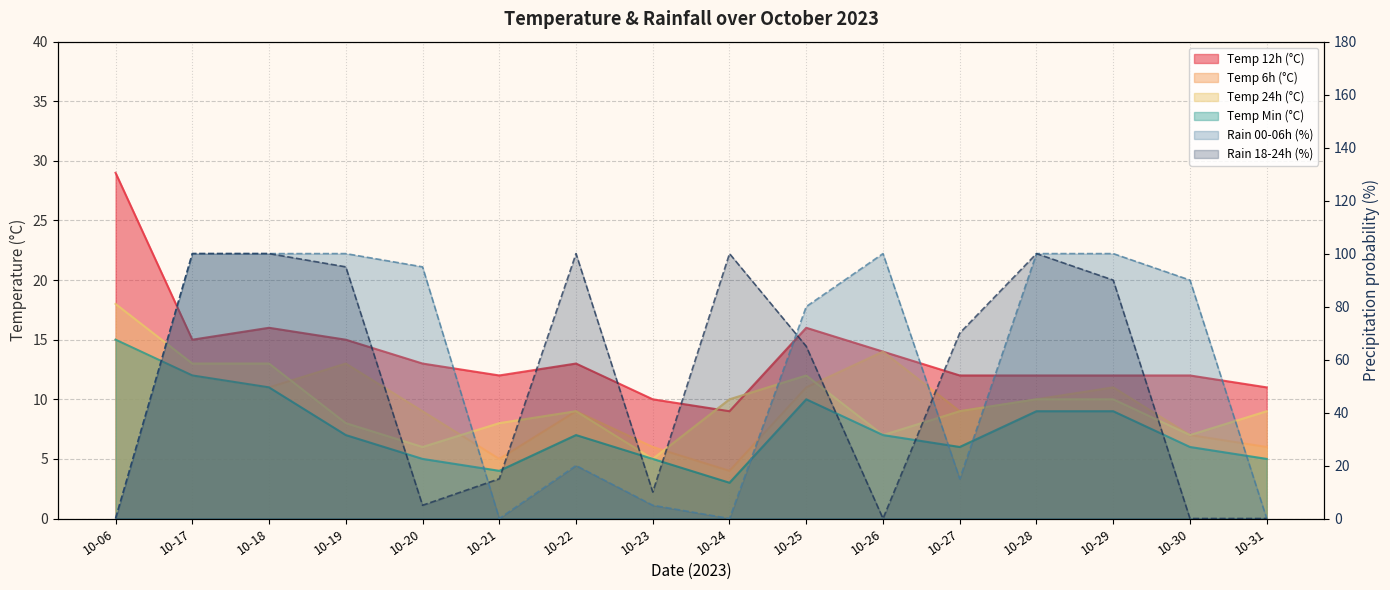

Which series has the widest spread of values?

rain_00-06